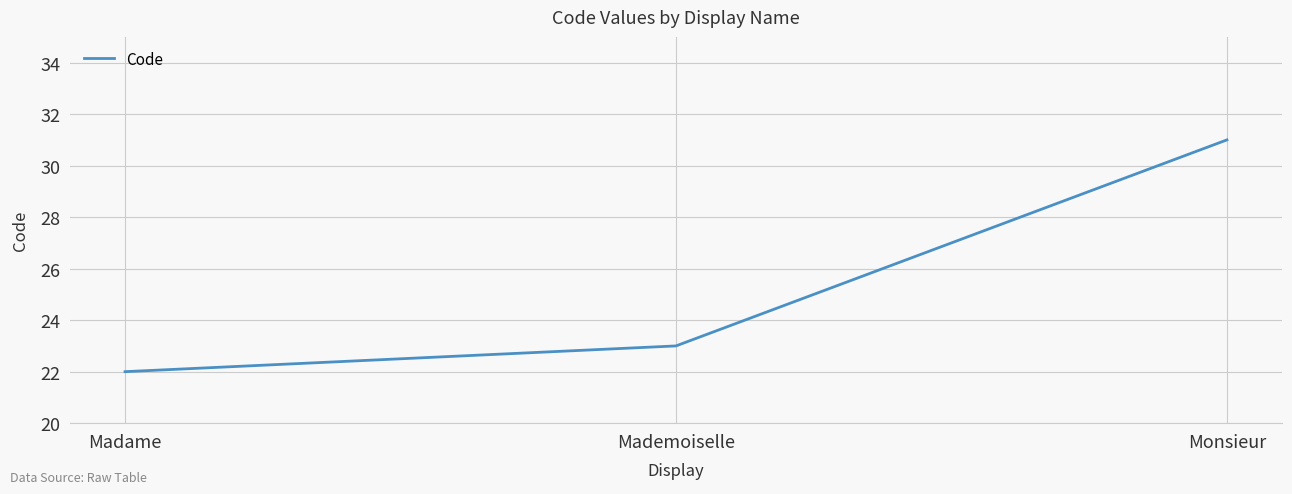

How many lines are shown in the chart?

1